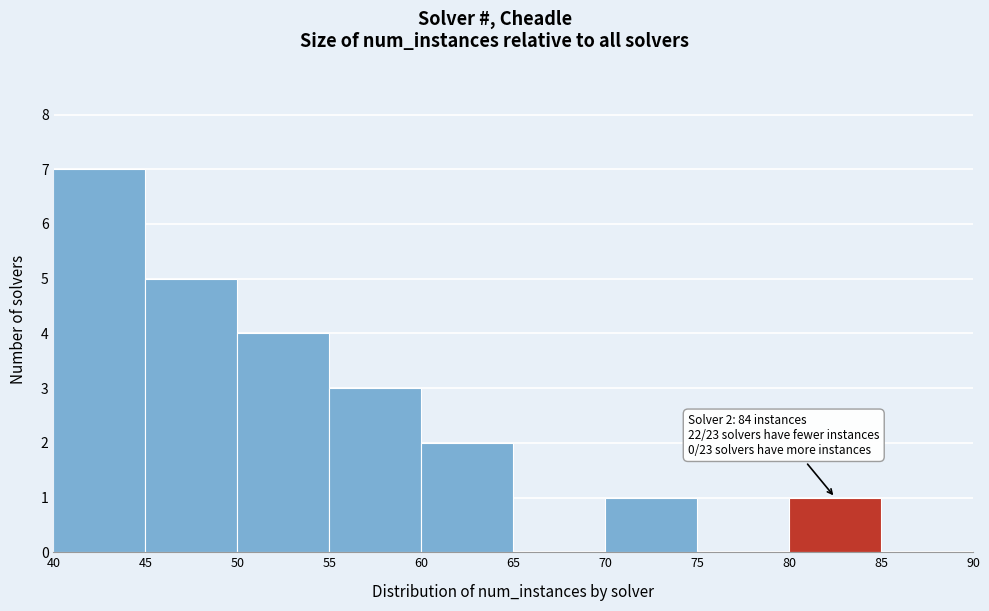

Which range on the x-axis has the tallest bar?

40 to 45